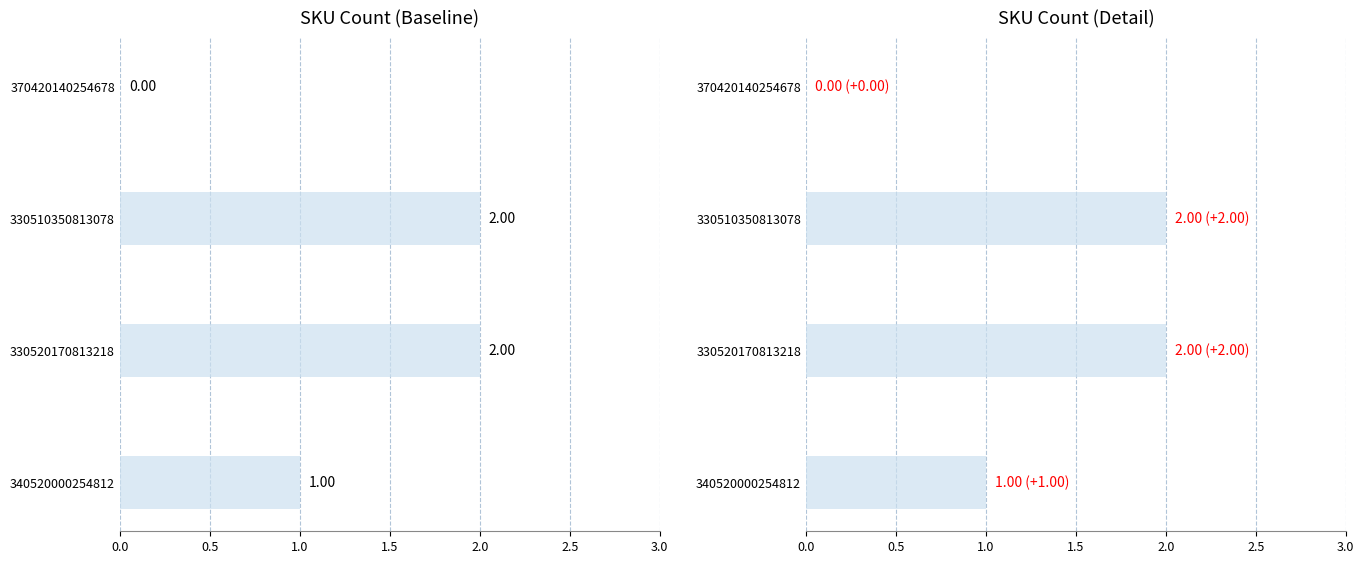

How many values are between 1 and 2?

3